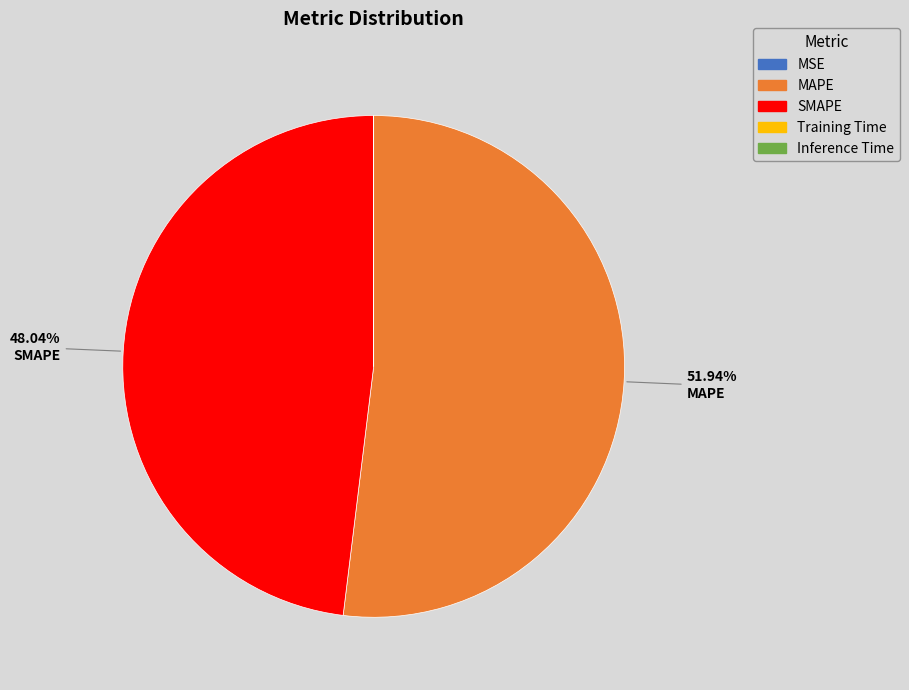

To the nearest percent, what is the average slice percentage?

20%